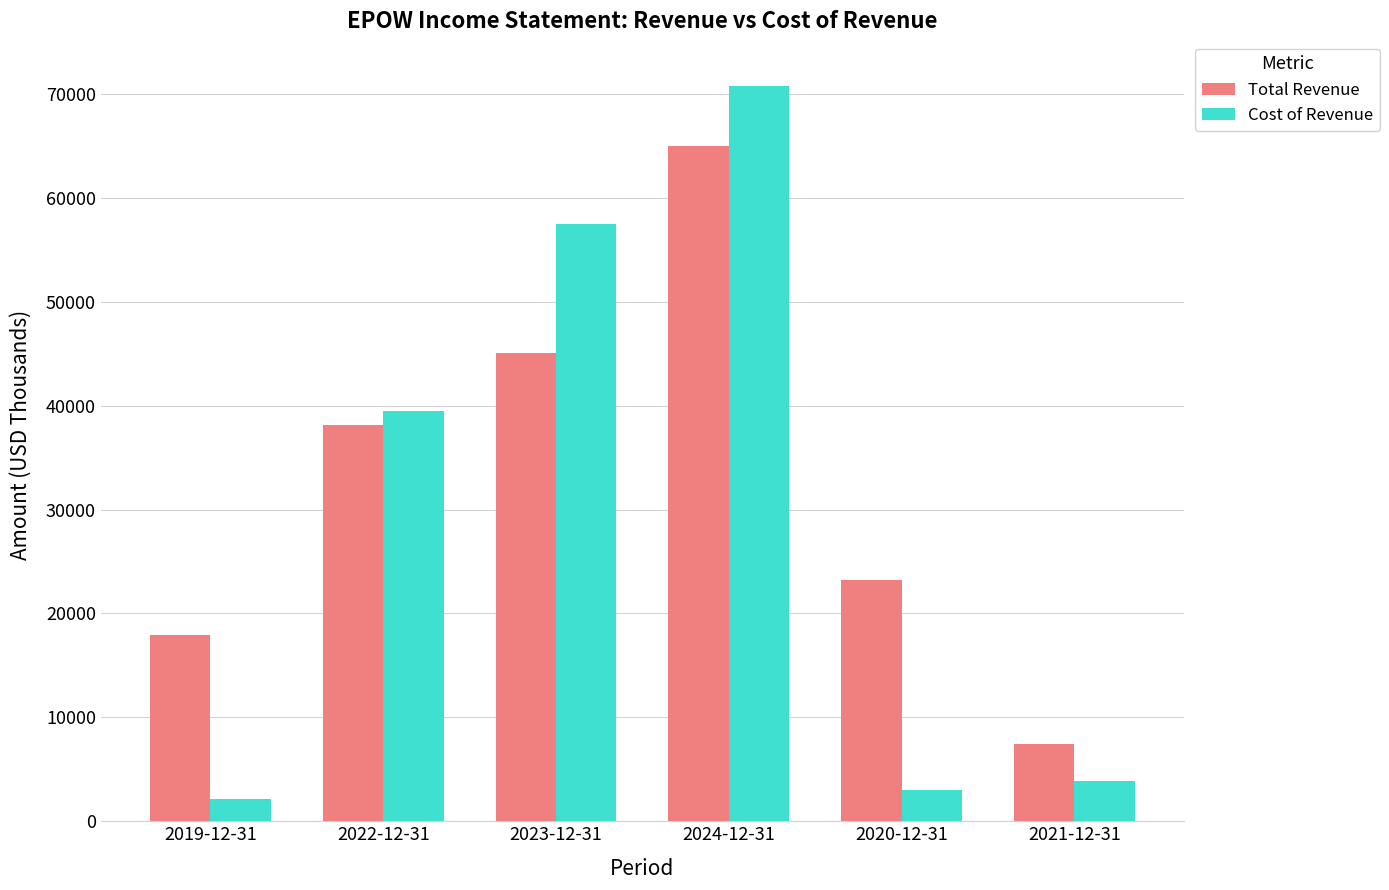

Reading right to left, transcribe all the data shown in this chart.

Total Revenue: 2021-12-31=7400	2020-12-31=23200	2024-12-31=65000	2023-12-31=45100	2022-12-31=38100	2019-12-31=17900
Cost of Revenue: 2021-12-31=3900	2020-12-31=3000	2024-12-31=70800	2023-12-31=57500	2022-12-31=39500	2019-12-31=2100